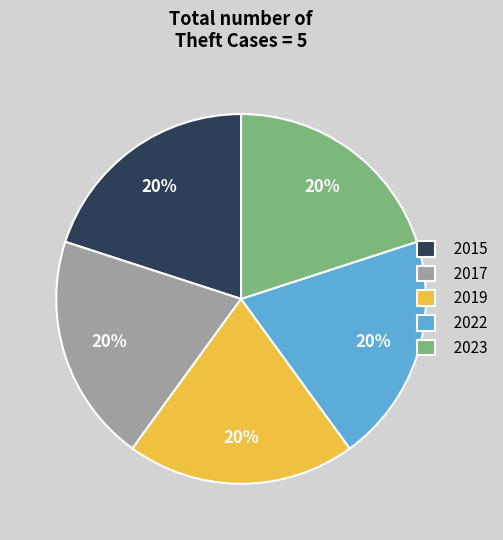

To the nearest percent, what percentage of the pie is 2019?

20%